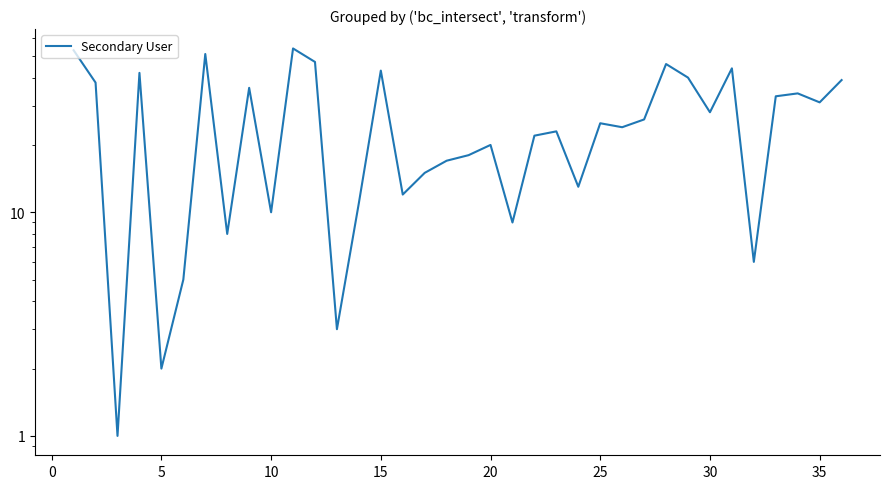

What is the sum of all values?

929